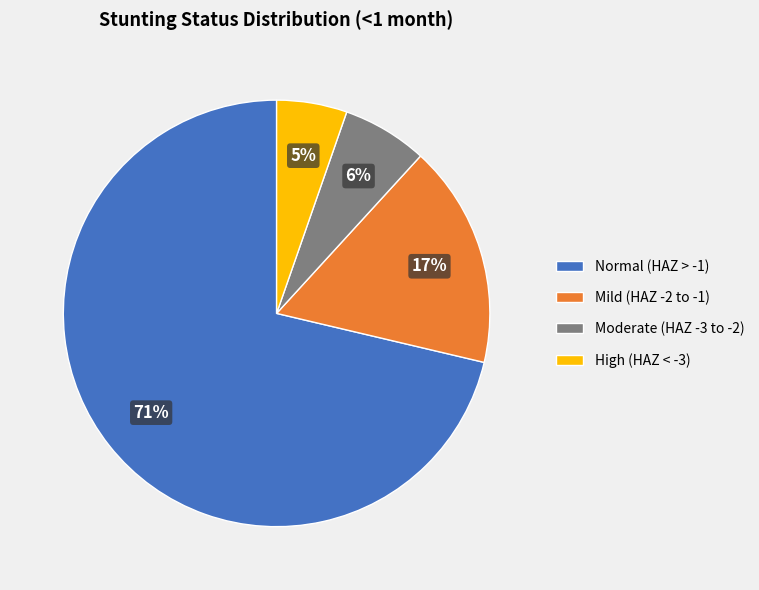

To the nearest percent, what is the average slice percentage?

25%